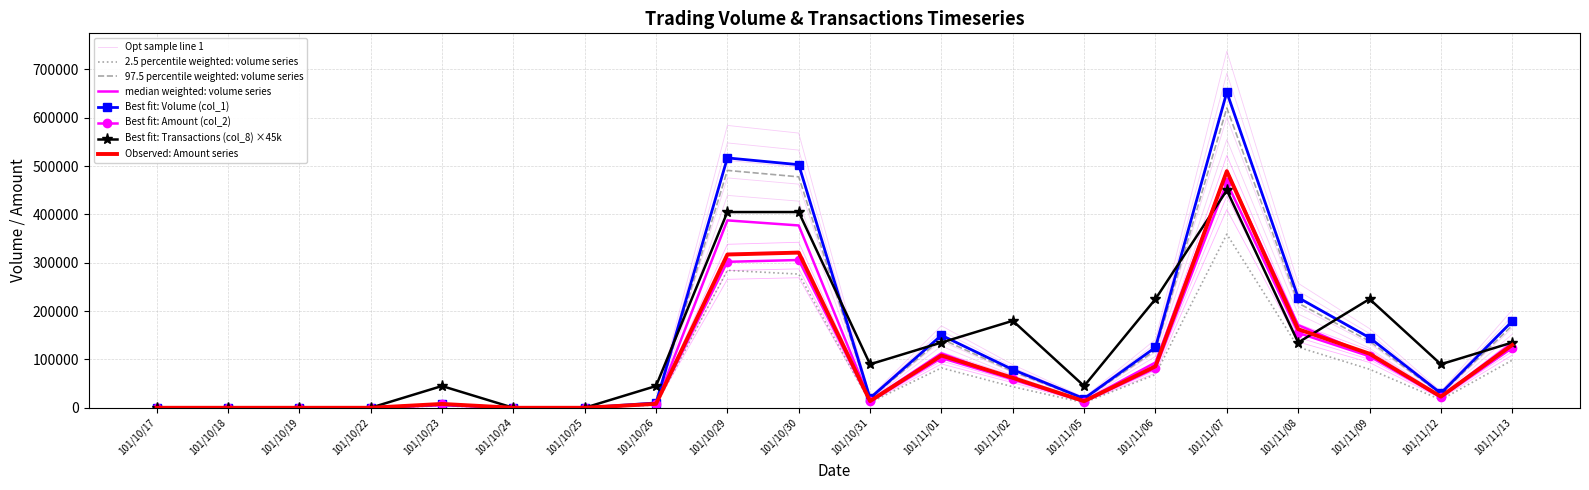

After their last crossing, which series has the higher values: Volume (col_1) or Transactions (col_8)?

Volume (col_1)